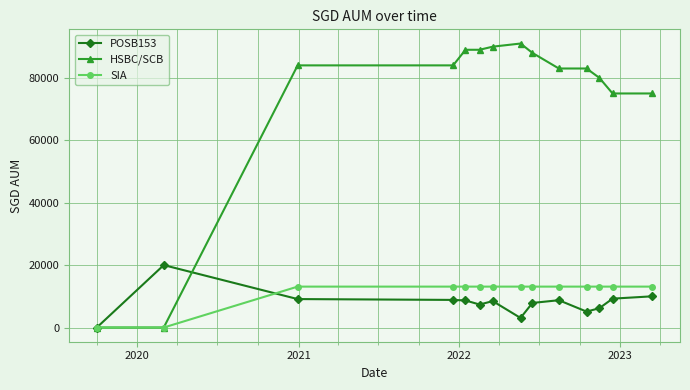

Which series has the widest spread of values?

HSBC/SCB